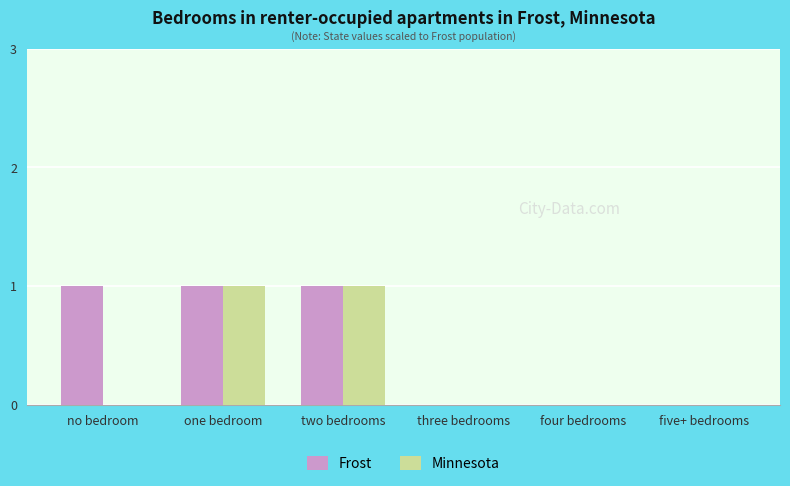

What is the total value across all series at two bedrooms?

2